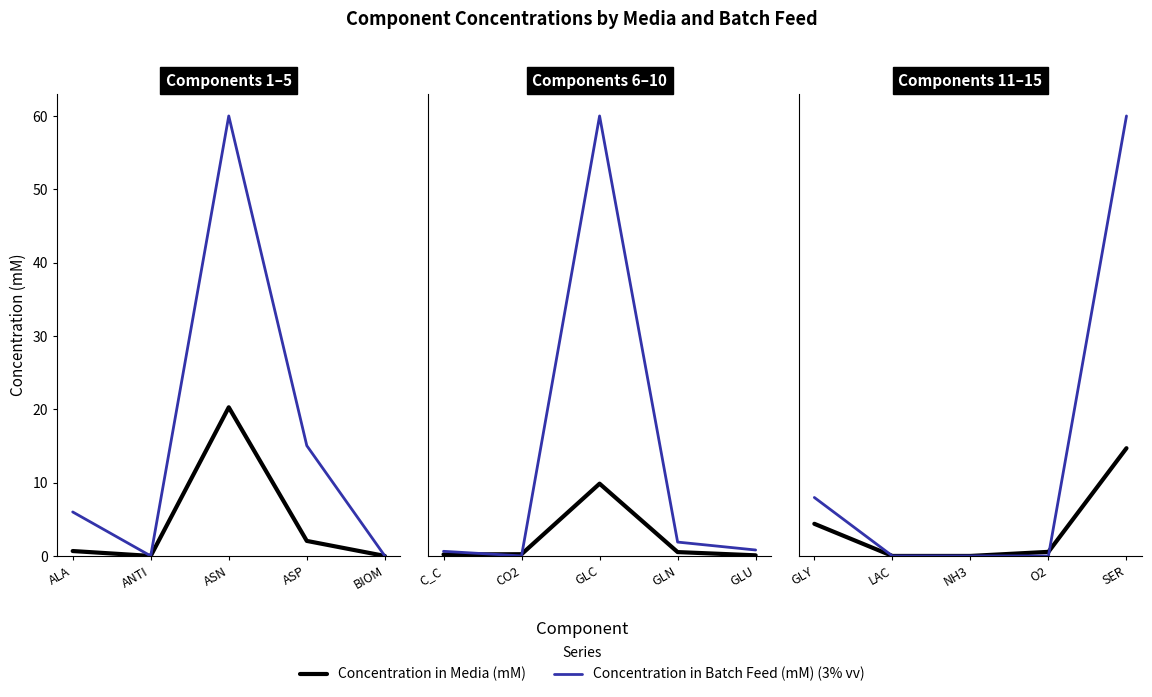

How many times do Concentration in Batch Feed (mM) (3% vv) and Concentration in Media (mM) cross each other?

1